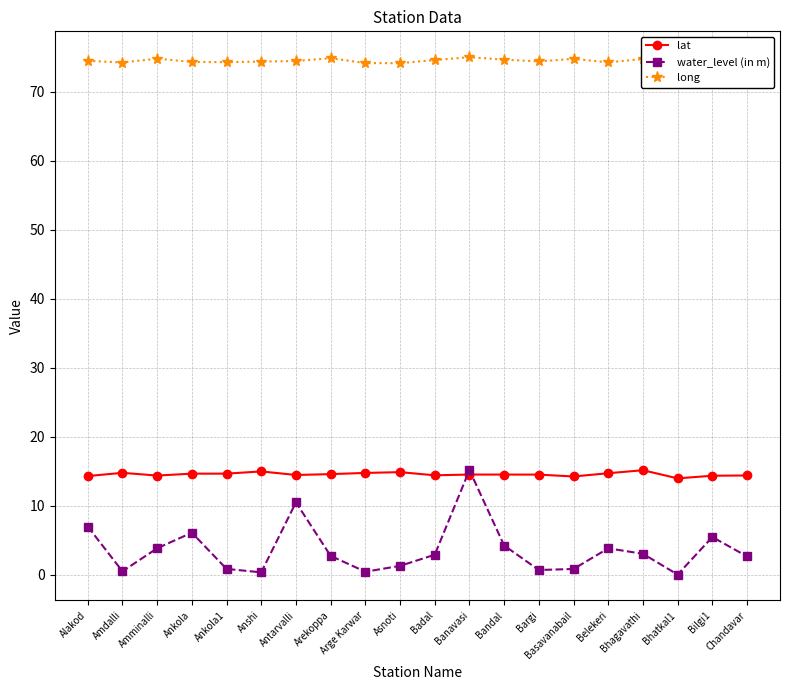

True or false: lat has a value of 14.9 at Asnoti.

True